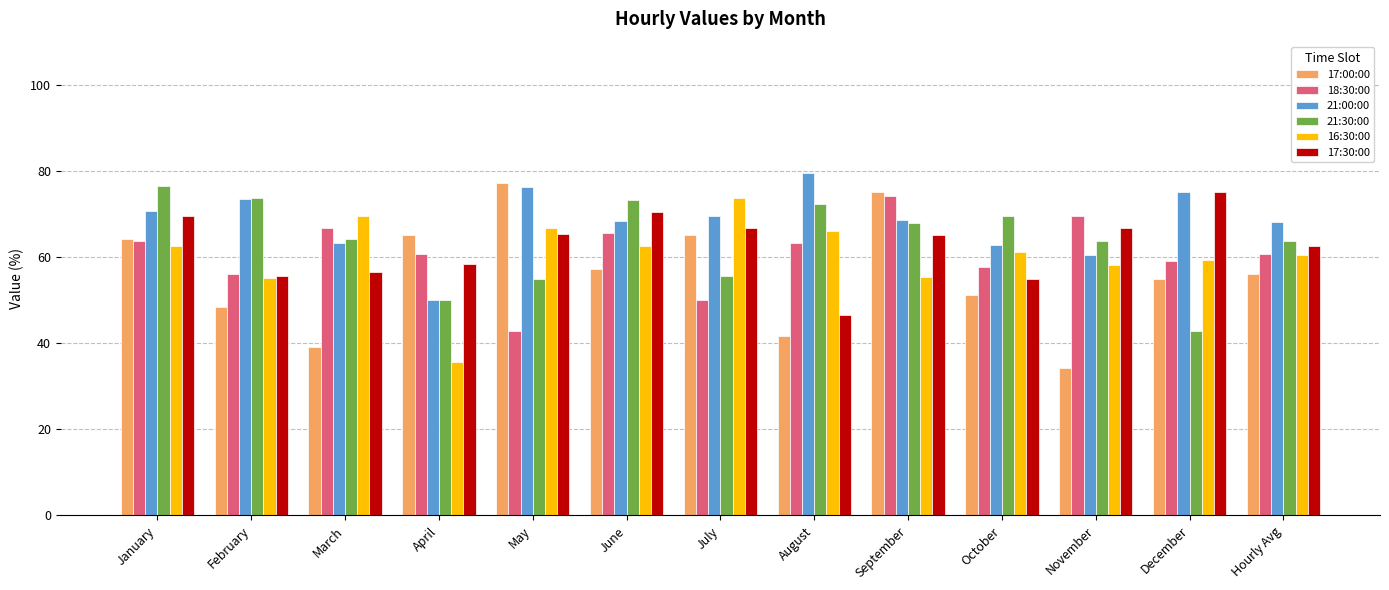

At October, list the series in order from largest to smallest.

21:30:00, 21:00:00, 16:30:00, 18:30:00, 17:30:00, 17:00:00